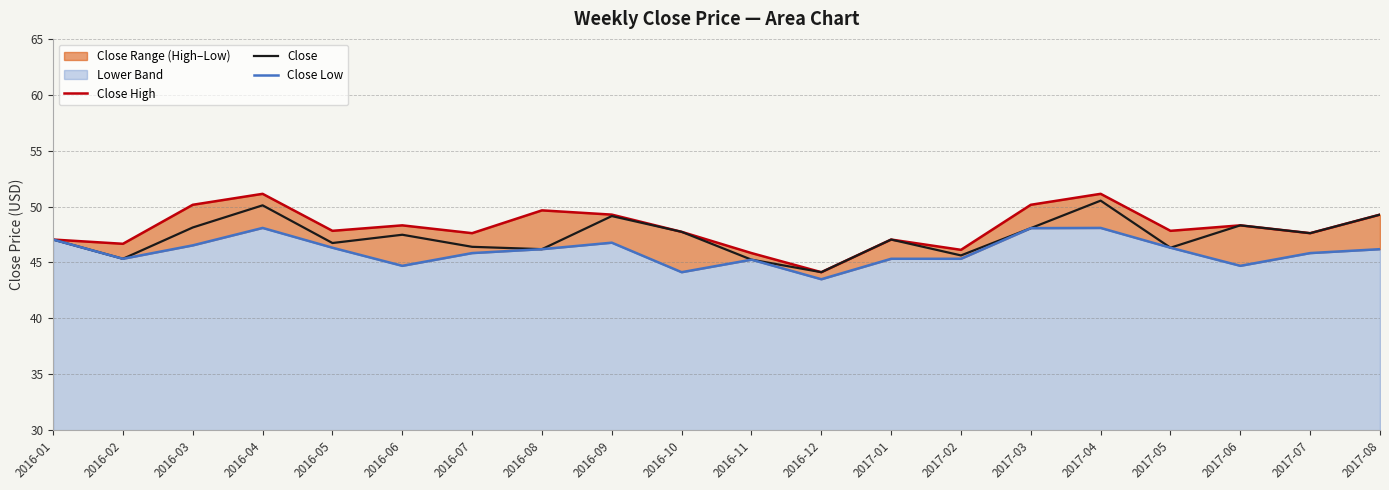

The Close High series shows 47.0 at 2016-01. True or false?

True